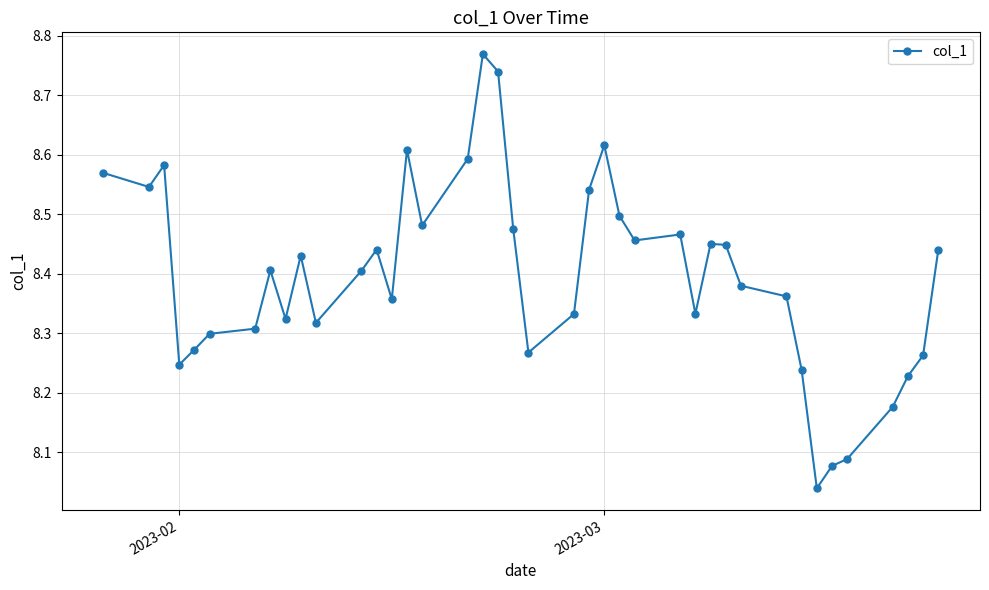

What is the difference between the second highest and minimum values?

0.7